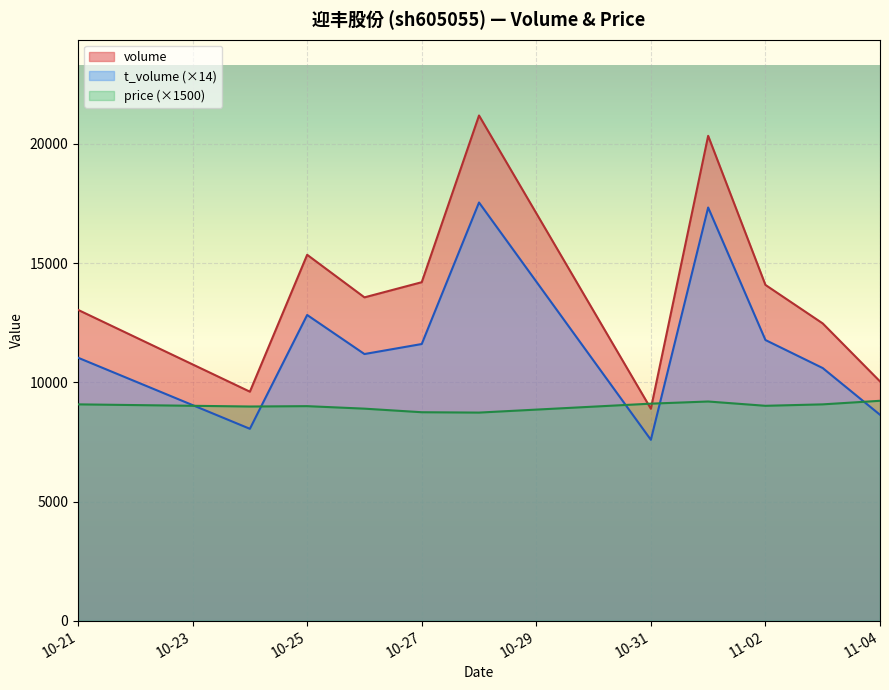

How many interior local peaks does the price series have?

2